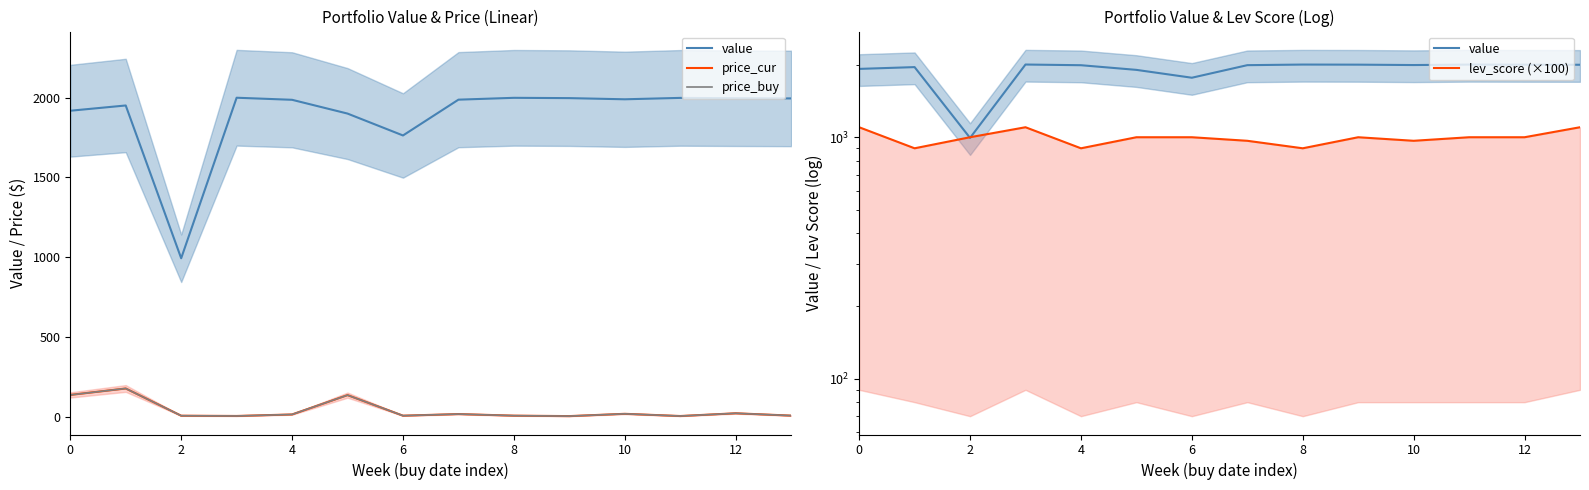

Rank the series by their maximum value, from lowest to highest.

price_cur, price_buy, lev_score (×100), value